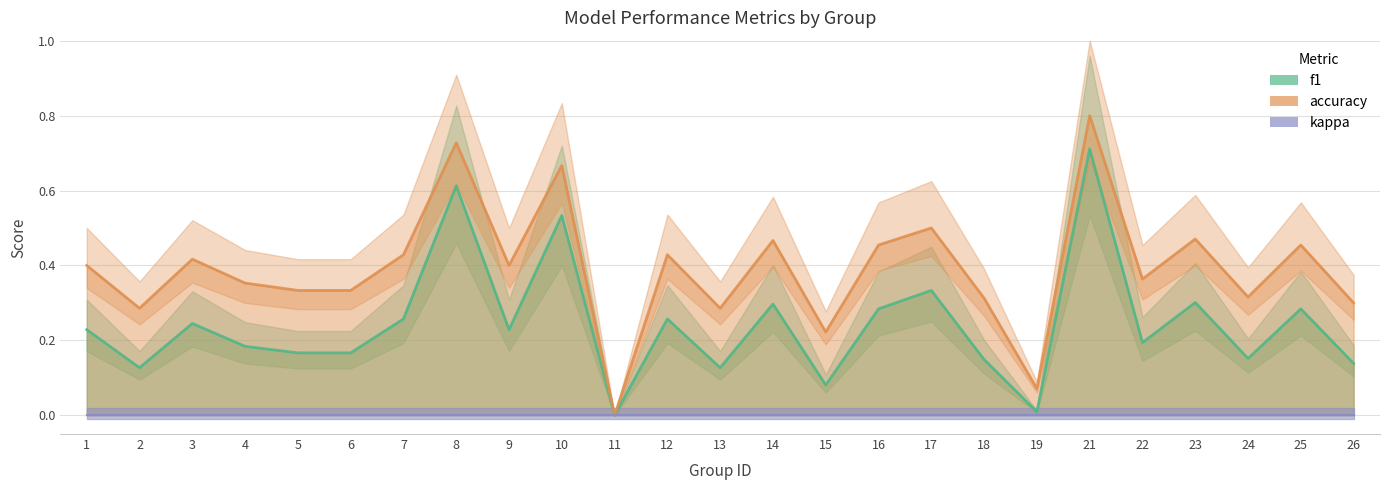

What is the difference between the f1 values at 1 and 2?

0.1